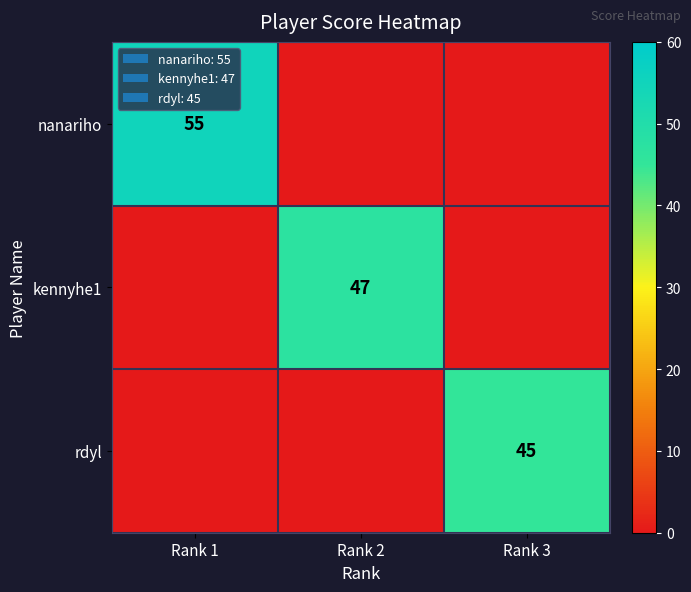

What is the total value across all series at Rank 2?

47